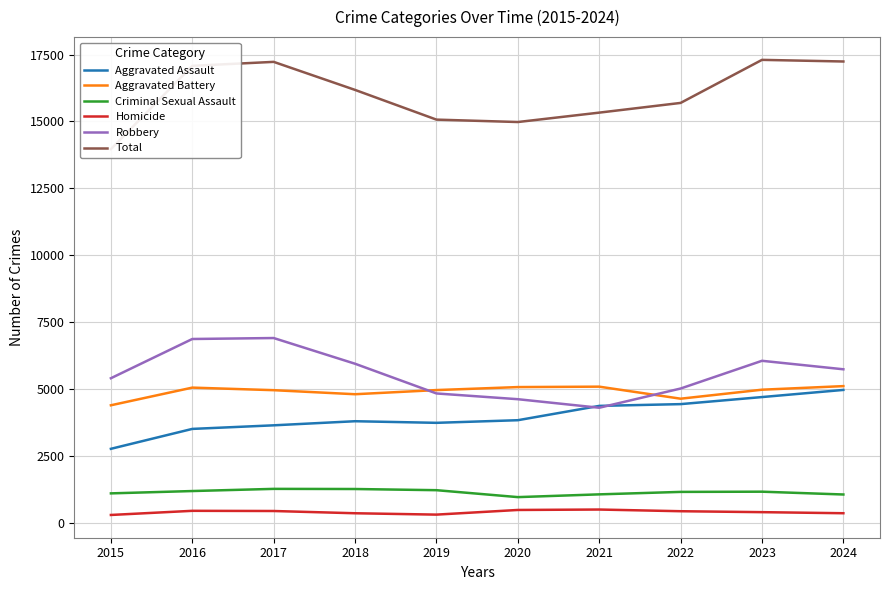

Between 2018 and 2022, which series saw the biggest shift?

Robbery